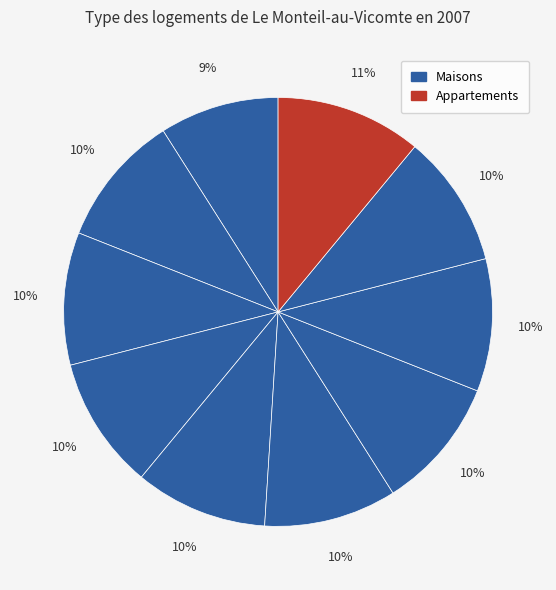

To the nearest percent, what is the difference between the largest and smallest slice percentages?

2%